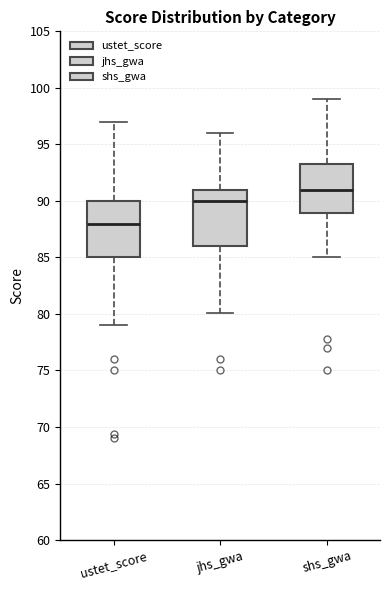

Reading left to right, read every box against the y-axis: the position of its median line, the range the box covers, and the ends of its whiskers. The values are not printed on the chart, so give them approximately, as read against the axis.

ustet_score: median 88, box 85 to 90, whiskers 79 to 97
jhs_gwa: median 90, box 86 to 91, whiskers 80 to 96
shs_gwa: median 91, box 89 to 93, whiskers 85 to 99